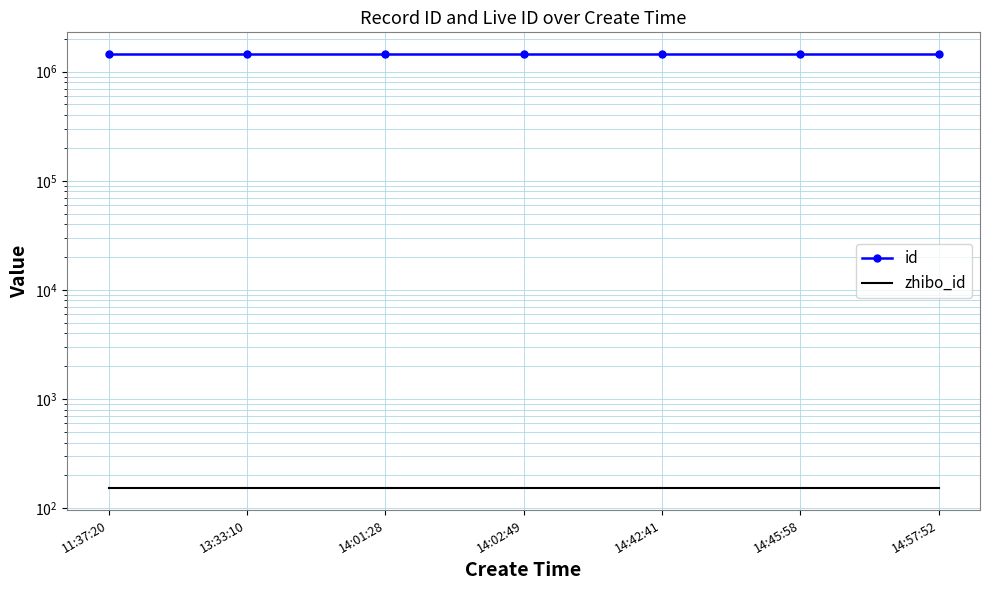

Reading left to right, list all the values displayed in this chart.

id: 1448429	1448420	1448417	1448395	1448393	1448381	1448346
zhibo_id: 152	152	152	152	152	152	152